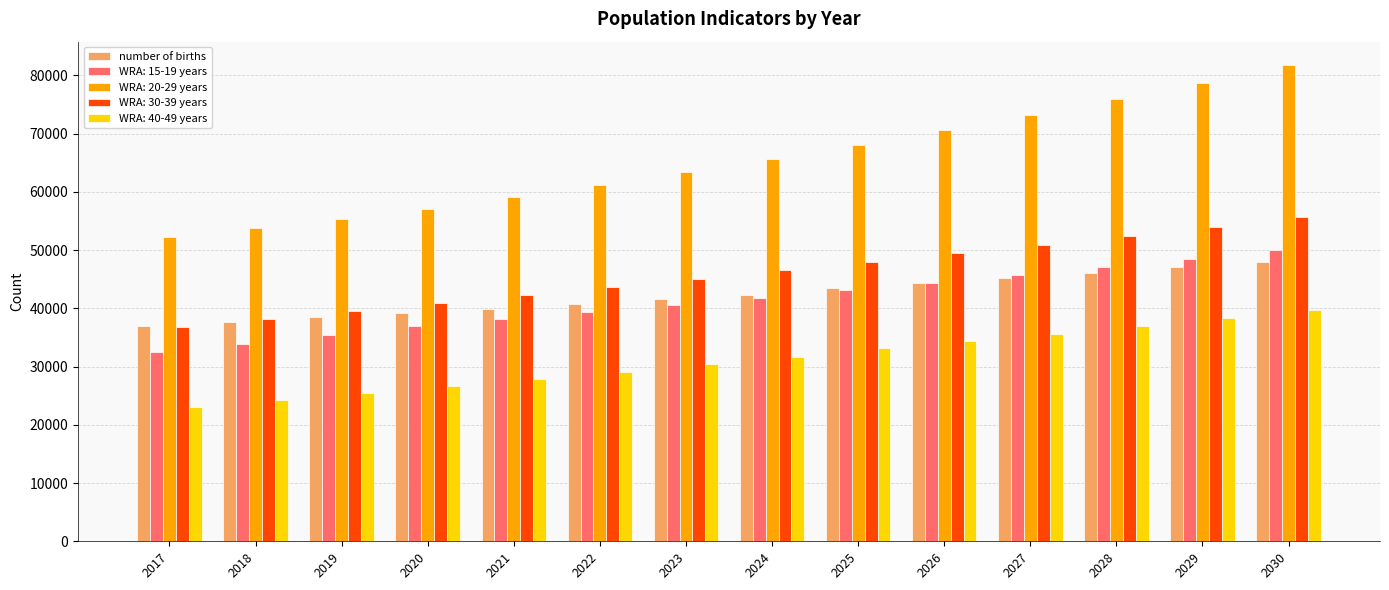

How many bars are there in total?

70